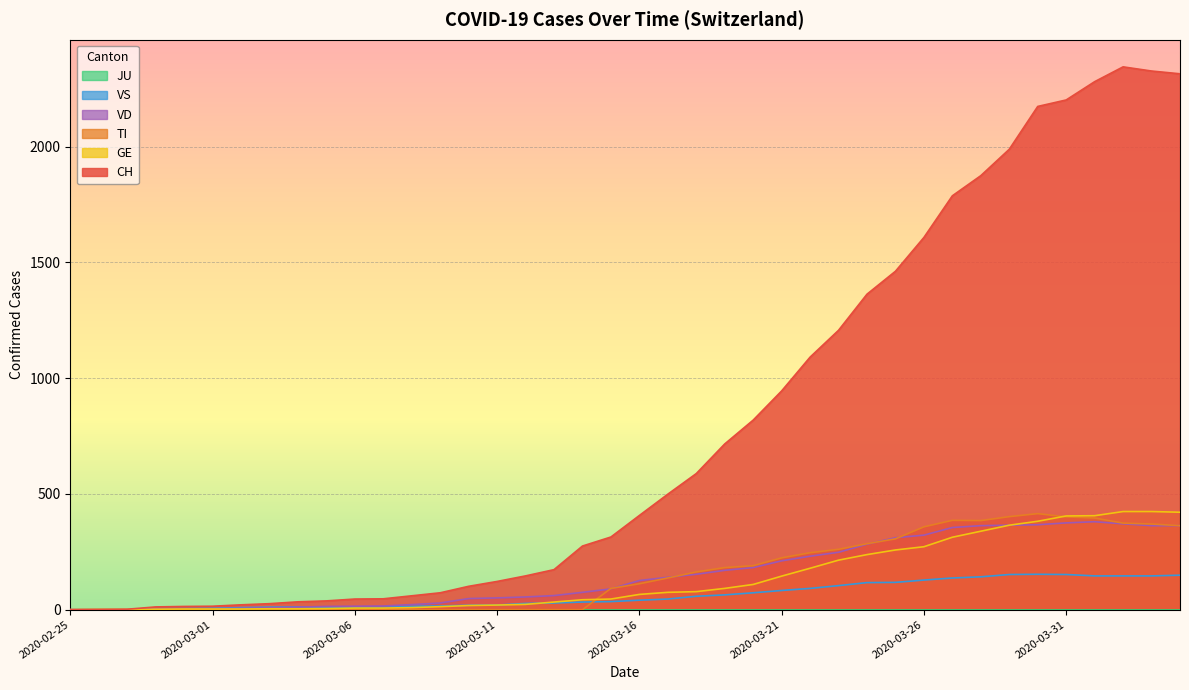

At which category is the sum across all series the highest?

2020-04-02